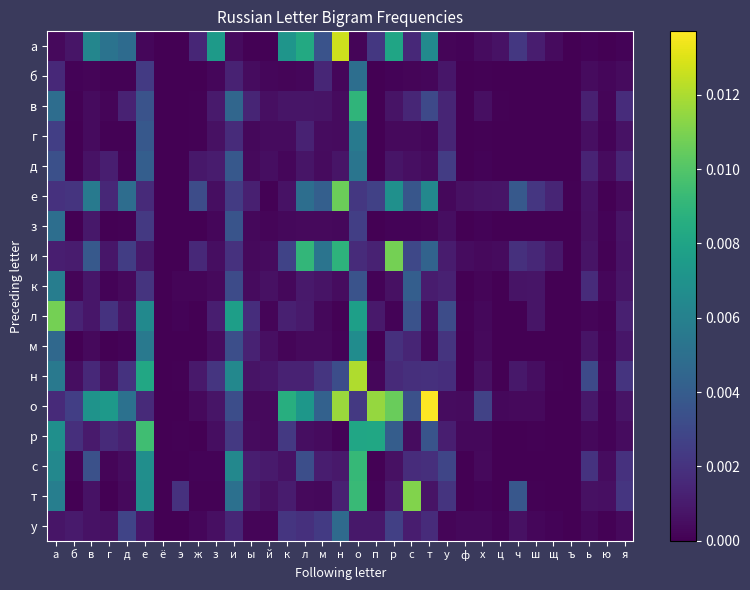

At which category is the sum across all series the highest?

о